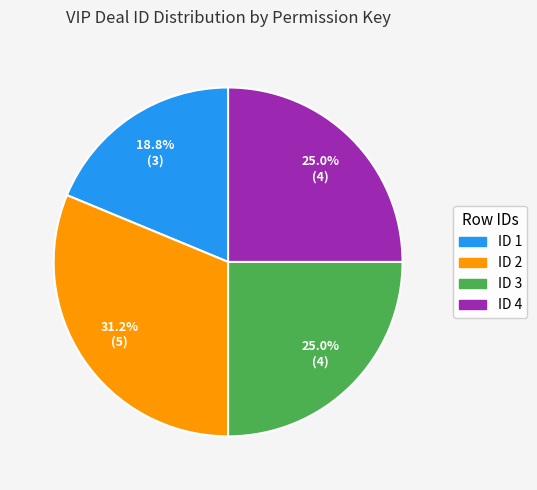

Which category has the biggest portion of the pie?

ID 2